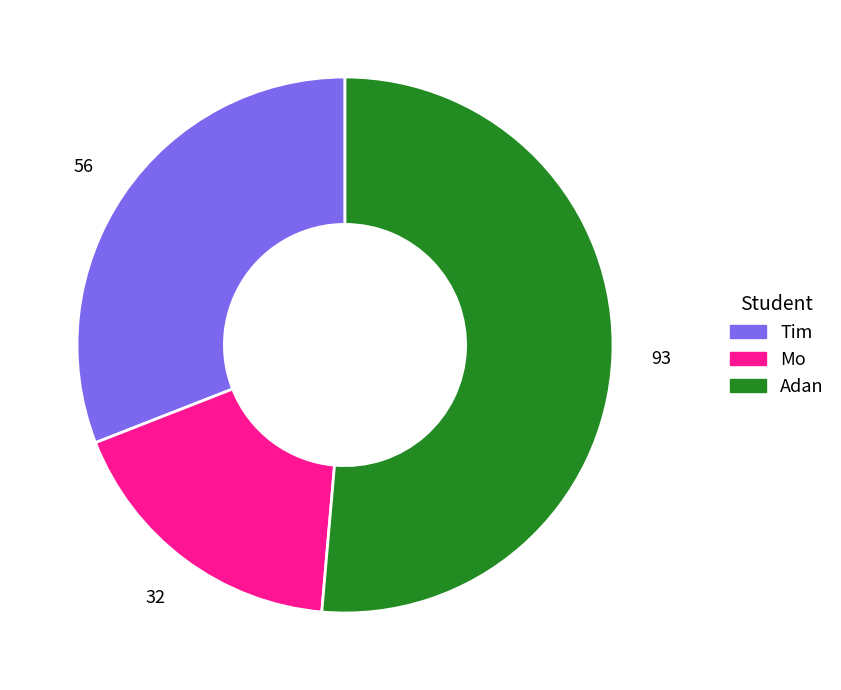

True or false: Mo accounts for 9% of the total.

False